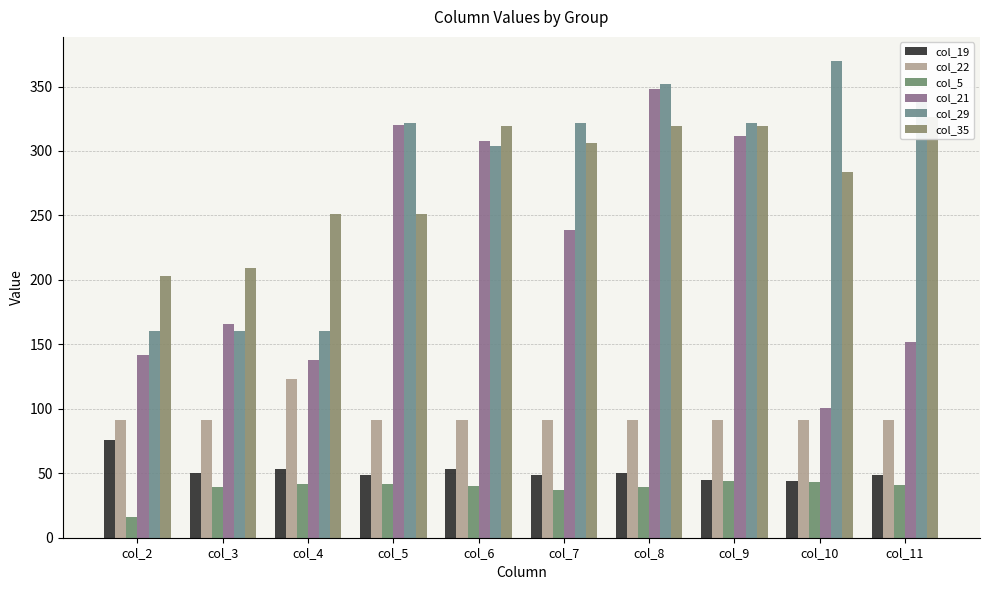

The col_22 series shows 91 at col_5. True or false?

True